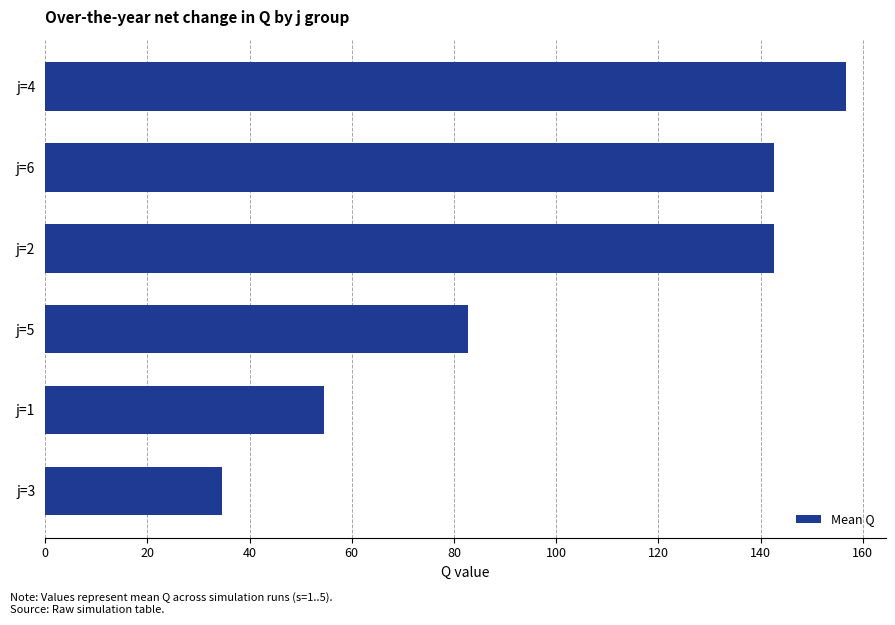

Reading bottom to top, list all the values displayed in this chart.

j=3=34.6	j=1=54.6	j=5=82.7	j=2=142.6	j=6=142.6	j=4=156.7